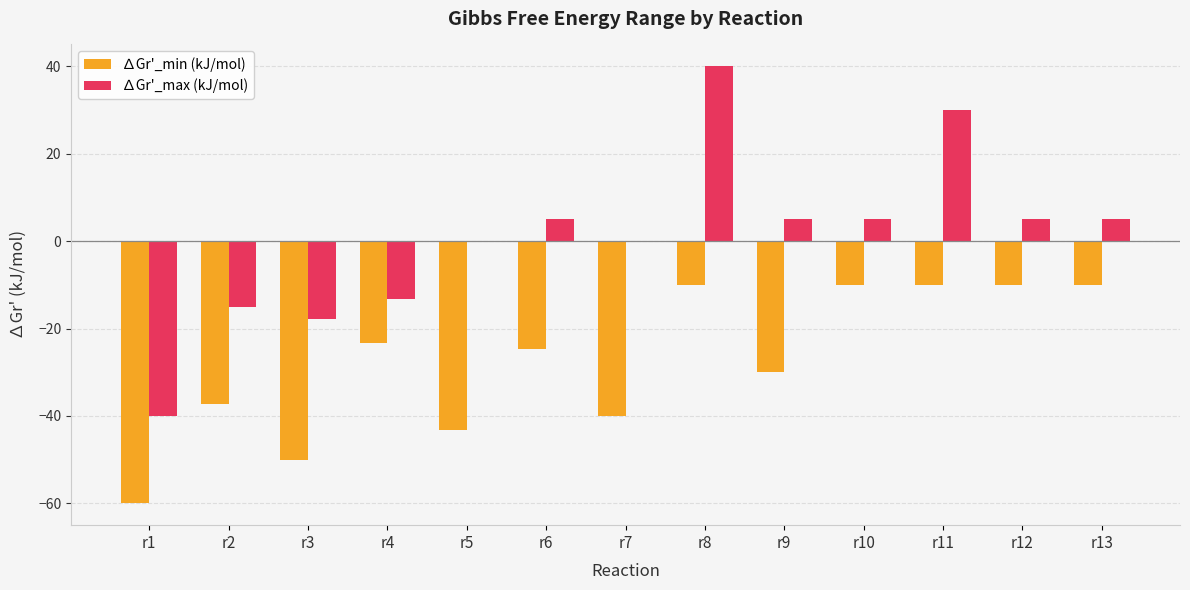

Which series has the largest total across all categories?

∆Gr'_max (kJ/mol)